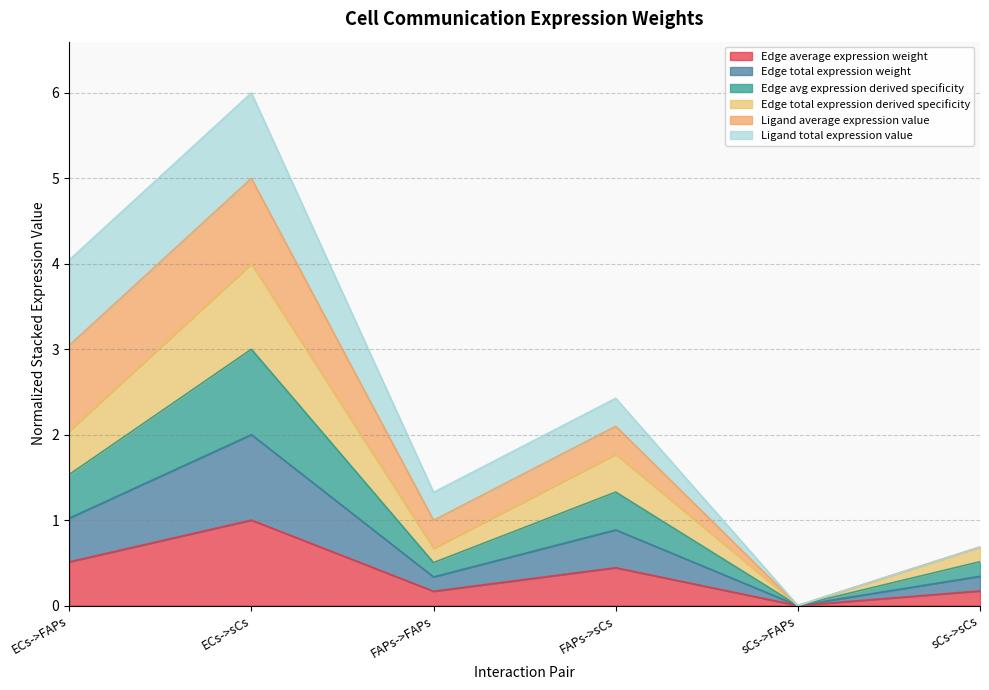

True or false: Edge total expression weight and Edge average expression weight intersect in this chart.

False